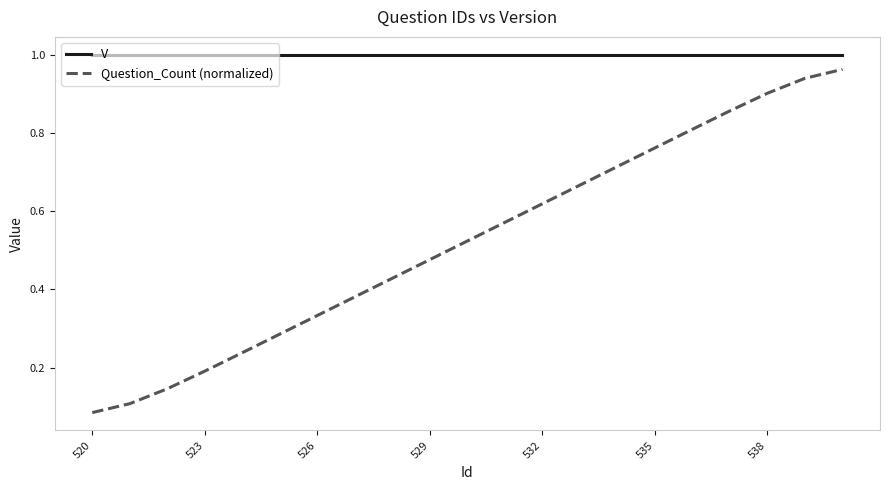

What is the sum of all V values?

21.0